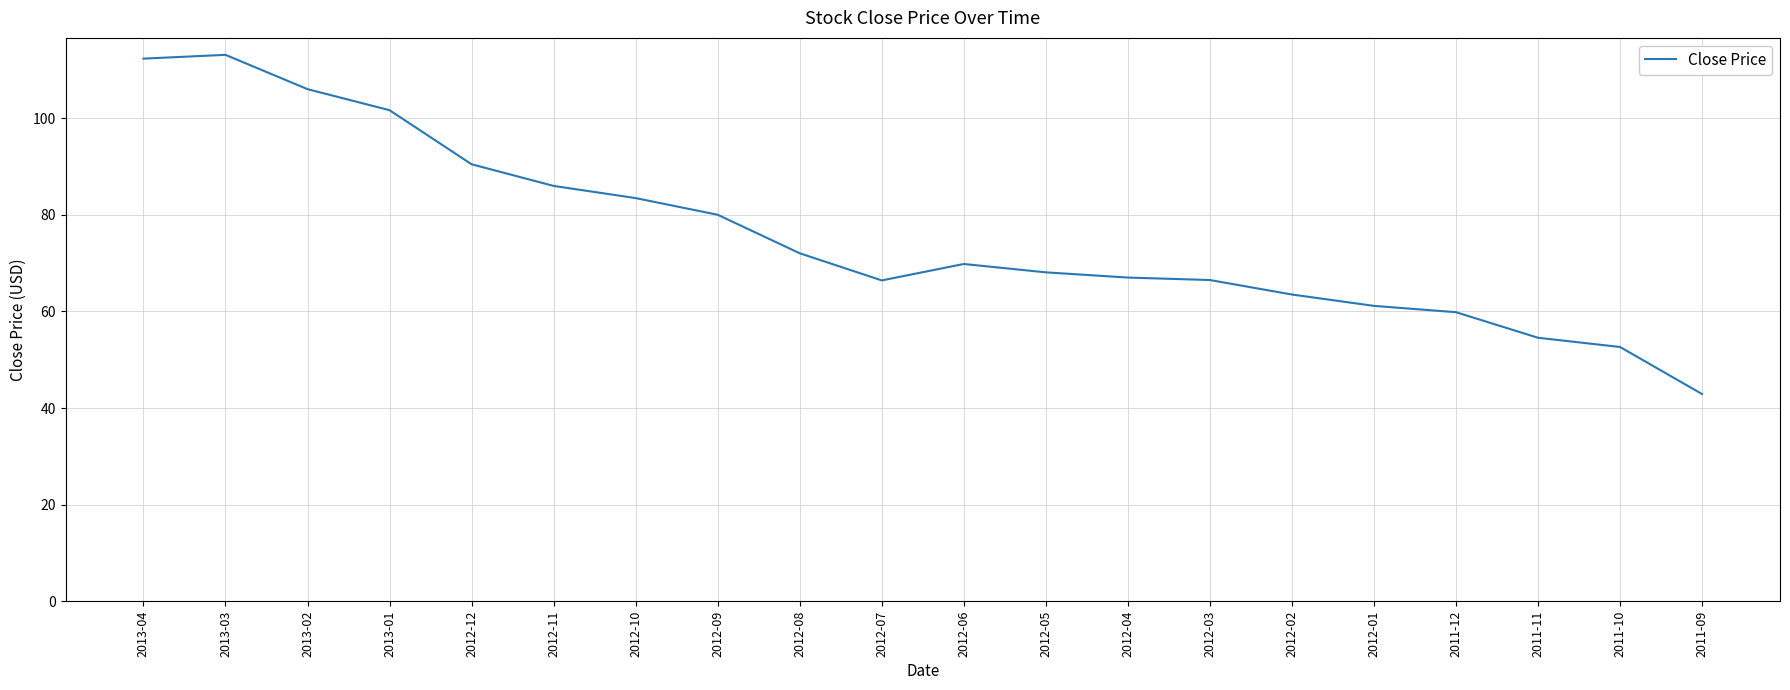

The value at 2012-02 is 63.5. True or false?

True